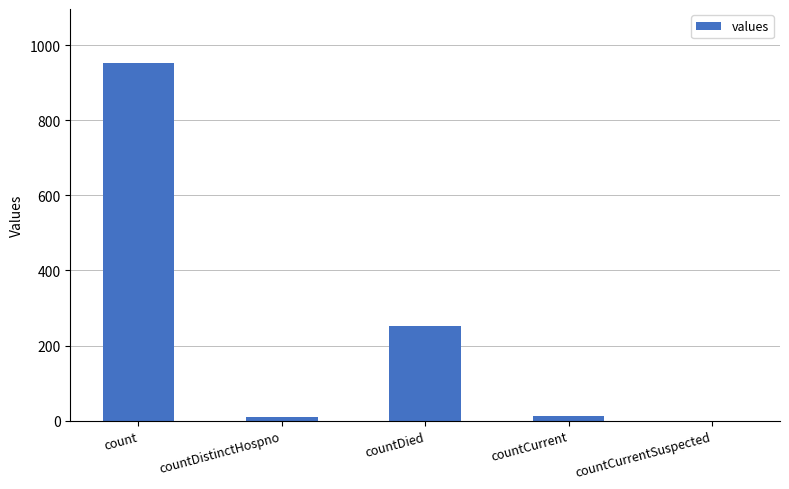

What is the sum of the values at countCurrentSuspected and count?

953